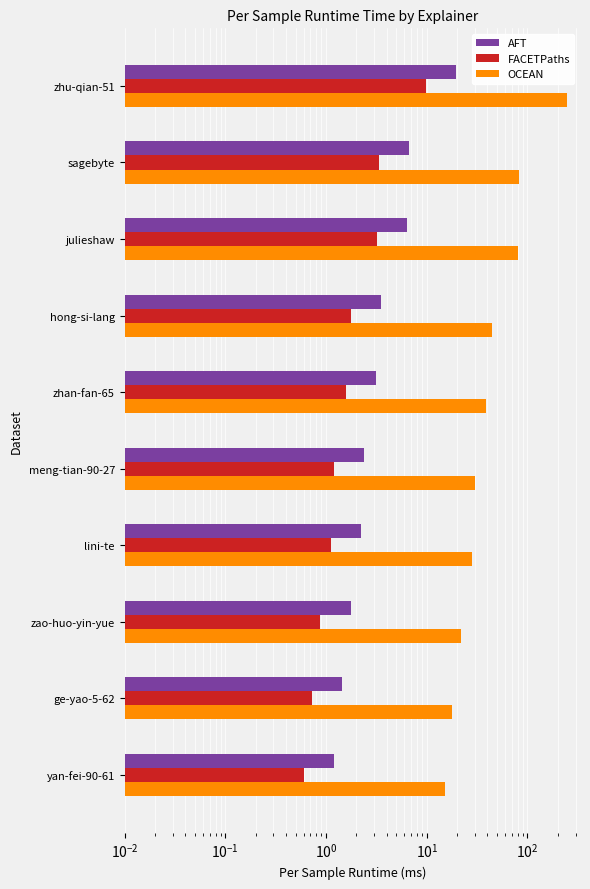

How many categories are shown in the chart?

10